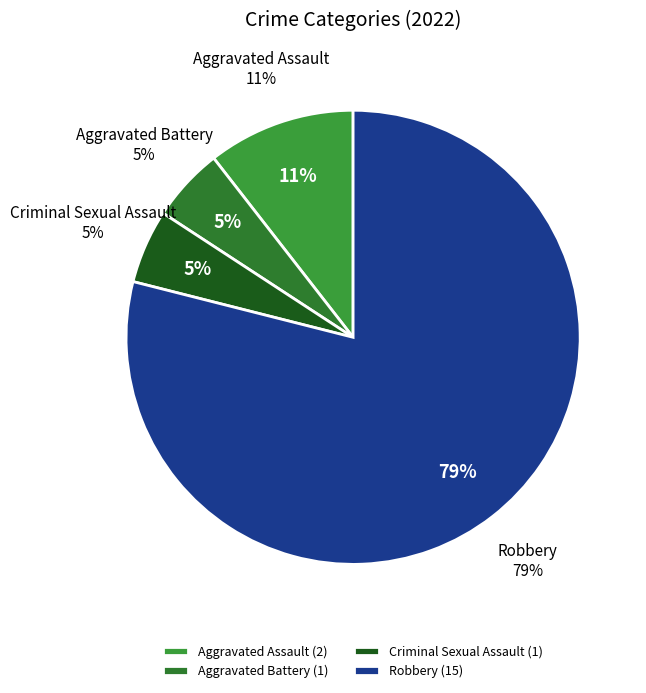

Is there a majority slice in this chart?

Yes